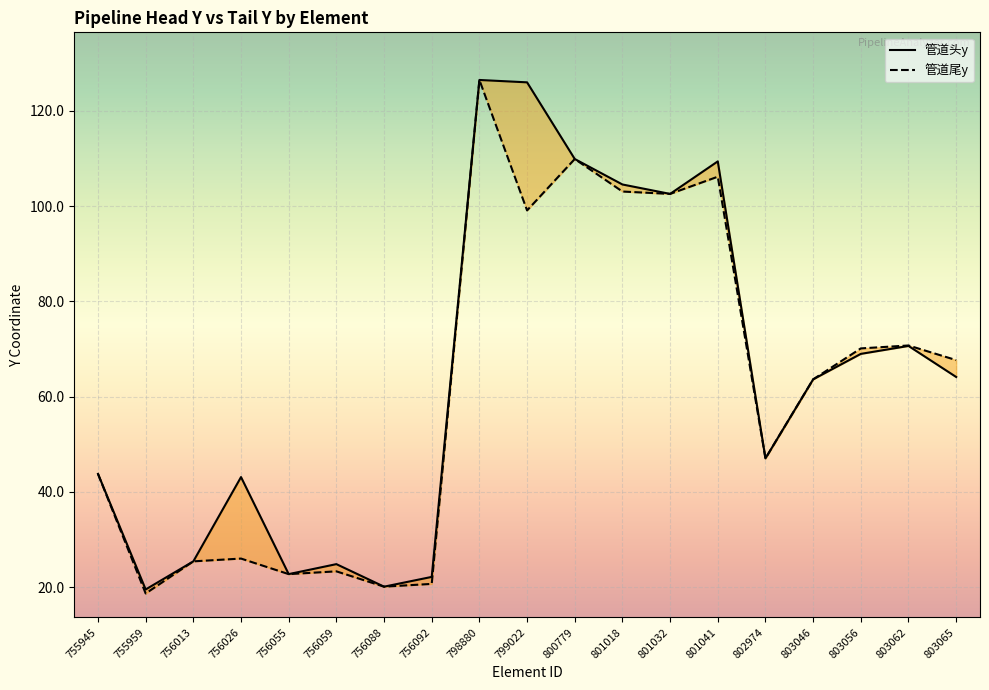

What are all the series names shown in the legend?

管道尾y, 管道头y